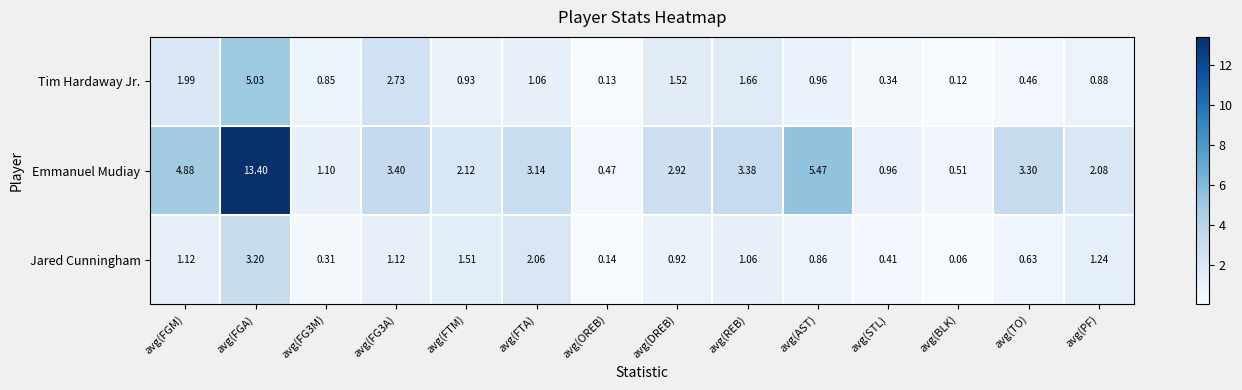

At avg(BLK), list the series in order from largest to smallest.

Emmanuel Mudiay, Tim Hardaway Jr., Jared Cunningham